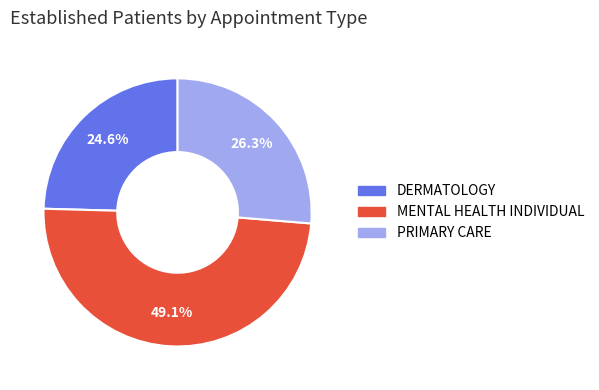

Which has a higher value, MENTAL HEALTH INDIVIDUAL or PRIMARY CARE?

MENTAL HEALTH INDIVIDUAL